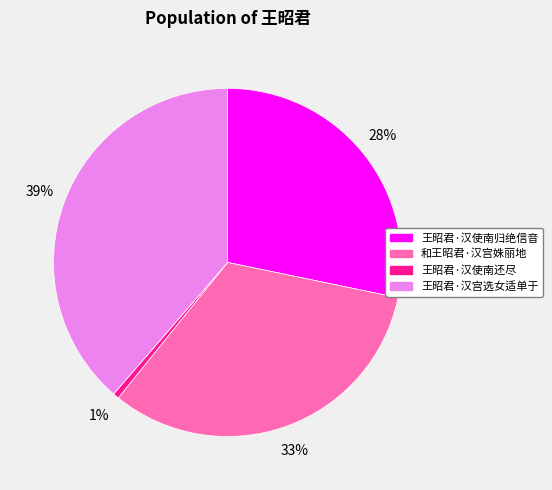

To the nearest percent, what portion does 王昭君·汉使南归绝信音 represent?

28%